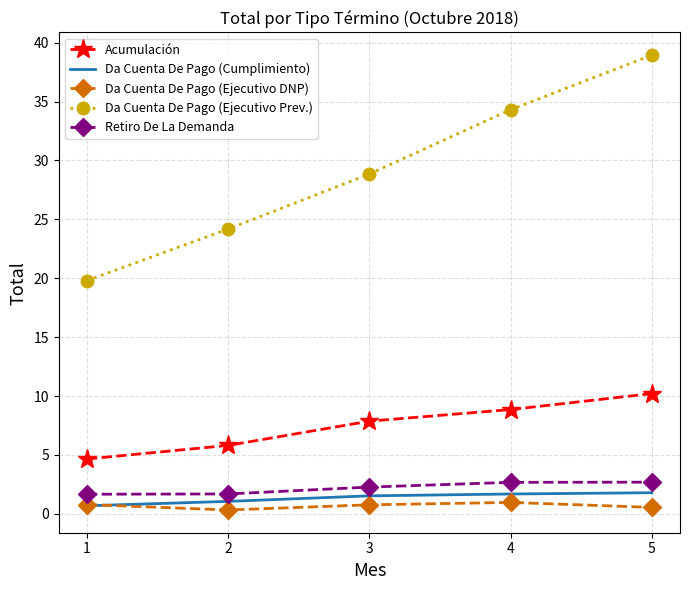

How many values in the Retiro De La Demanda series exceed 2?

3